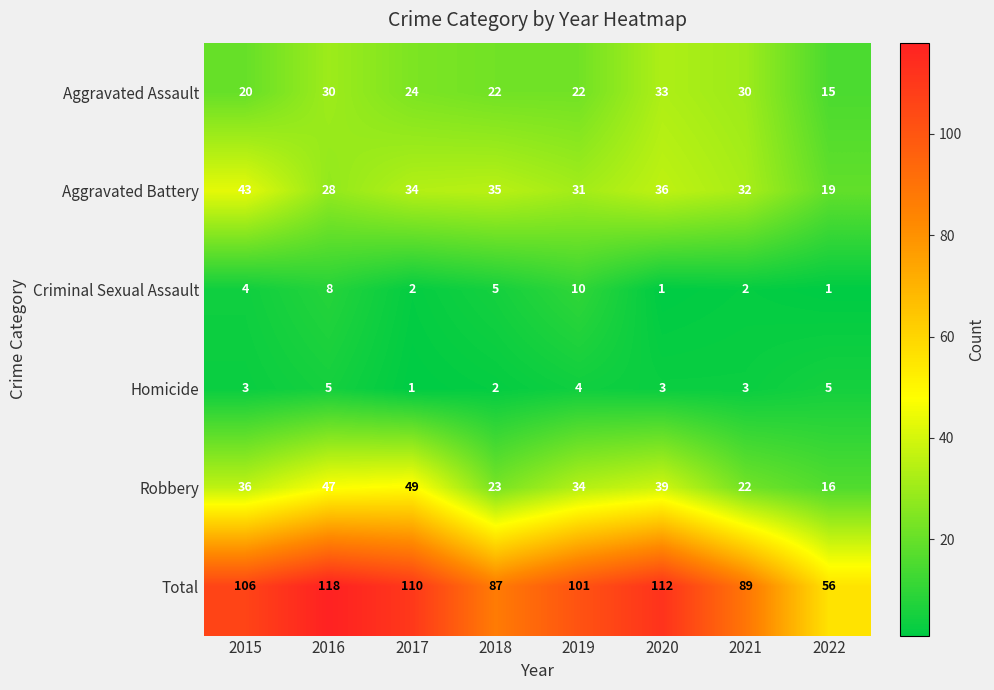

What is the difference between the maximum and minimum values in the Total series?

62